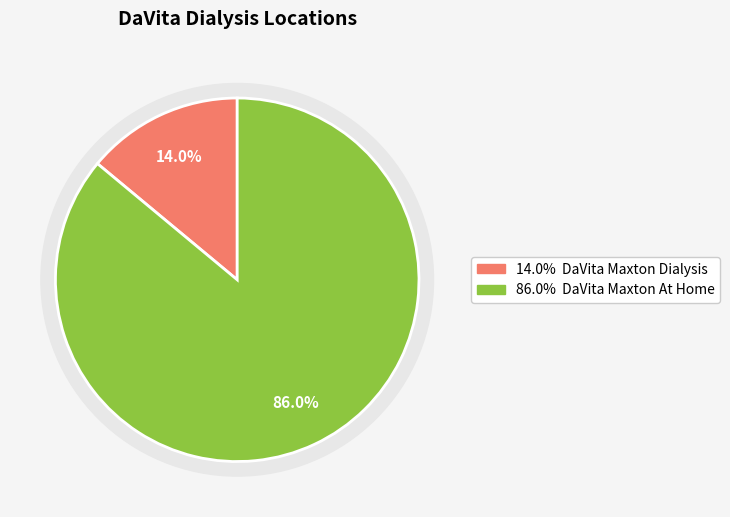

What percentage is the DaVita Maxton At Home slice, to the nearest percent?

86%